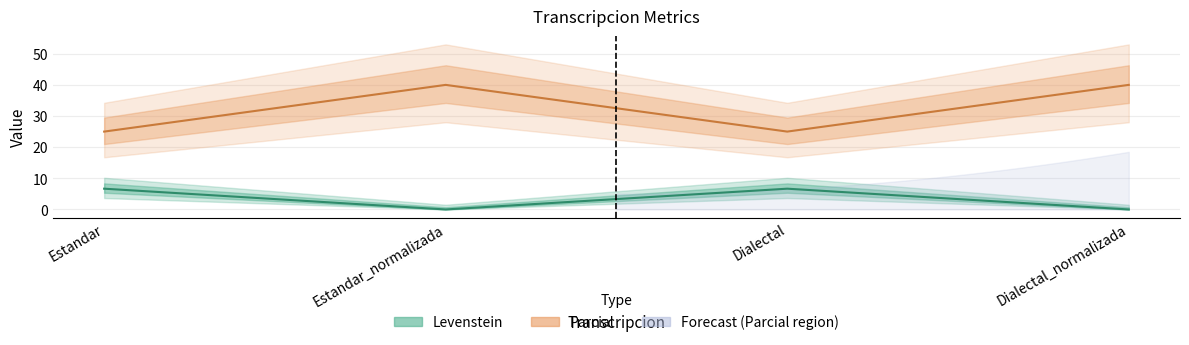

At which label is Levenstein closest to 3?

Estandar_normalizada